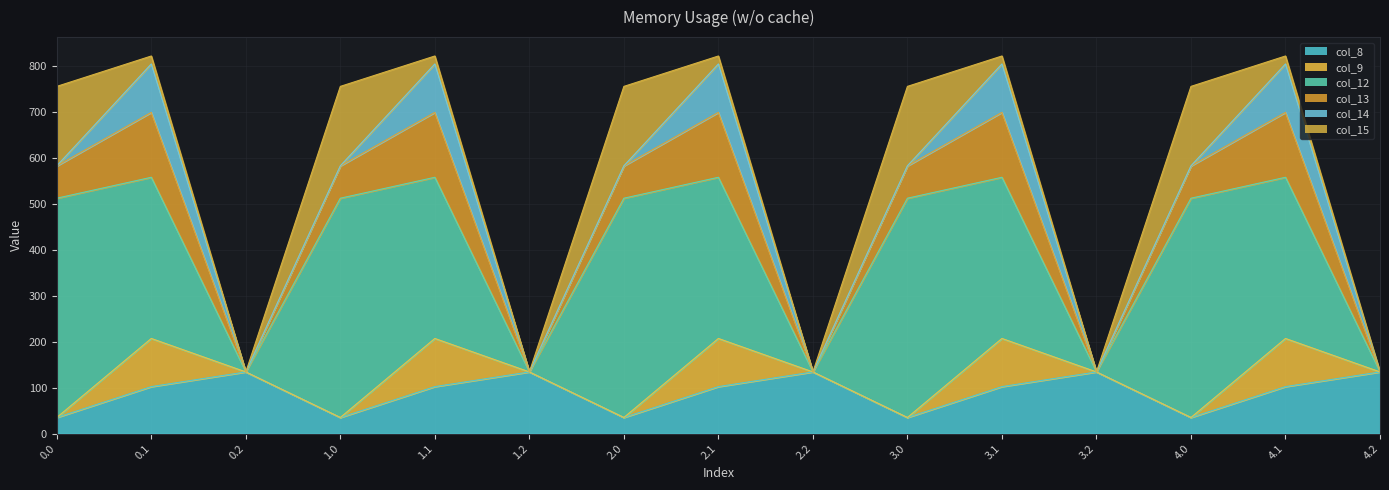

True or false: col_9 and col_8 cross at least once.

True